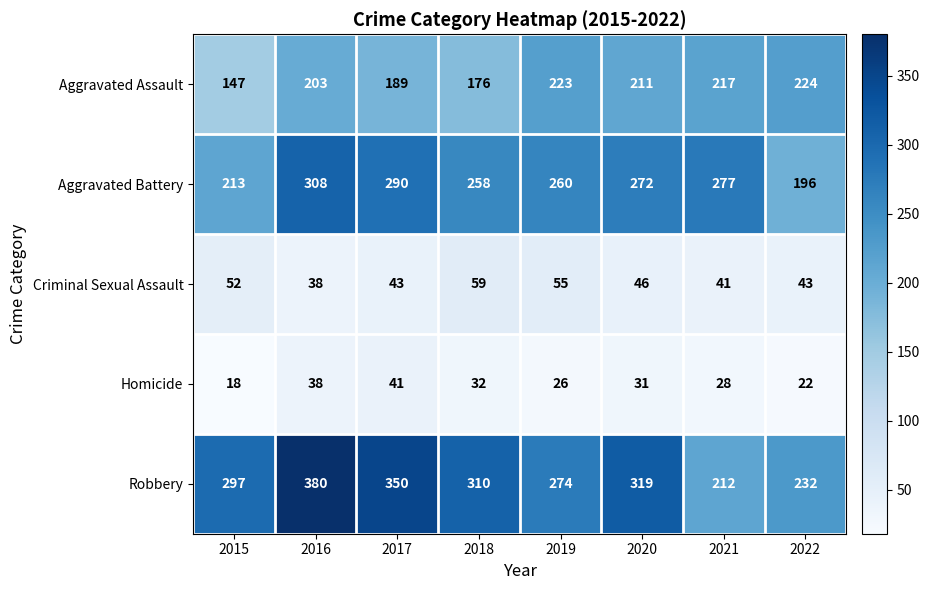

At how many categories does at least one series exceed 316?

3